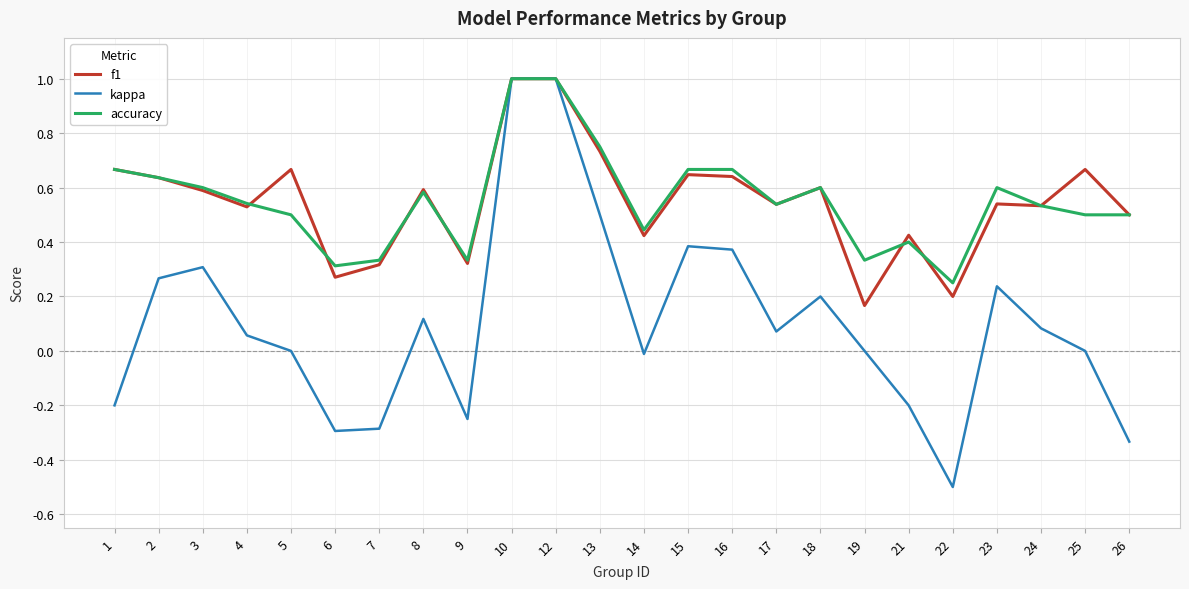

True or false: f1 has a value of 0.3 at 7.

True